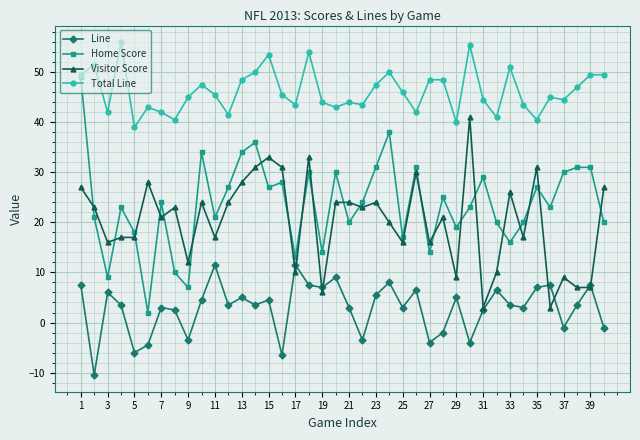

Rank the series by their maximum value, from highest to lowest.

Total Line, Home Score, Visitor Score, Line